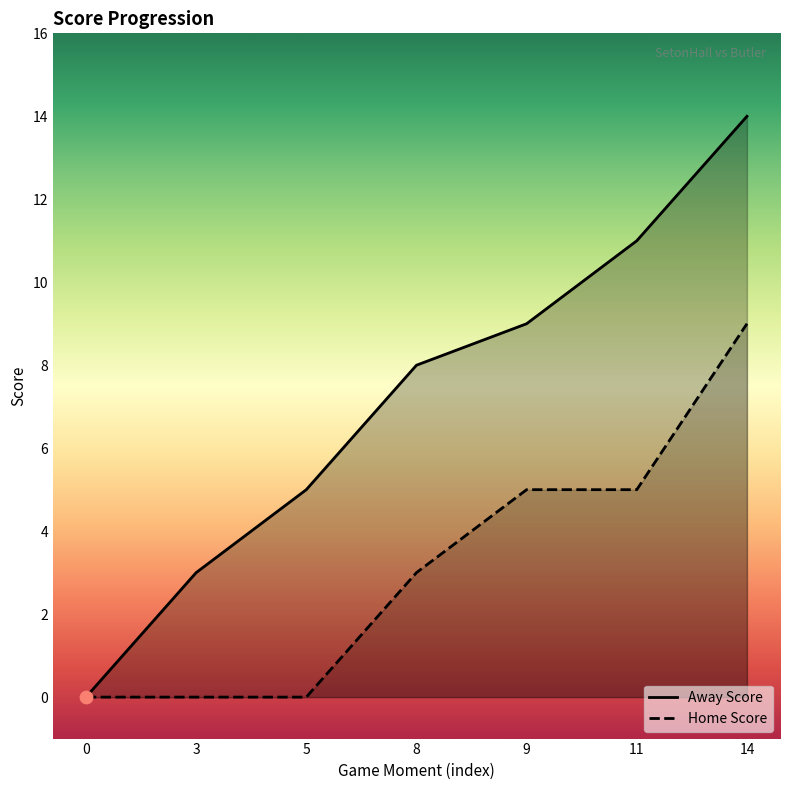

Which series has the widest spread of Y values?

Away Score